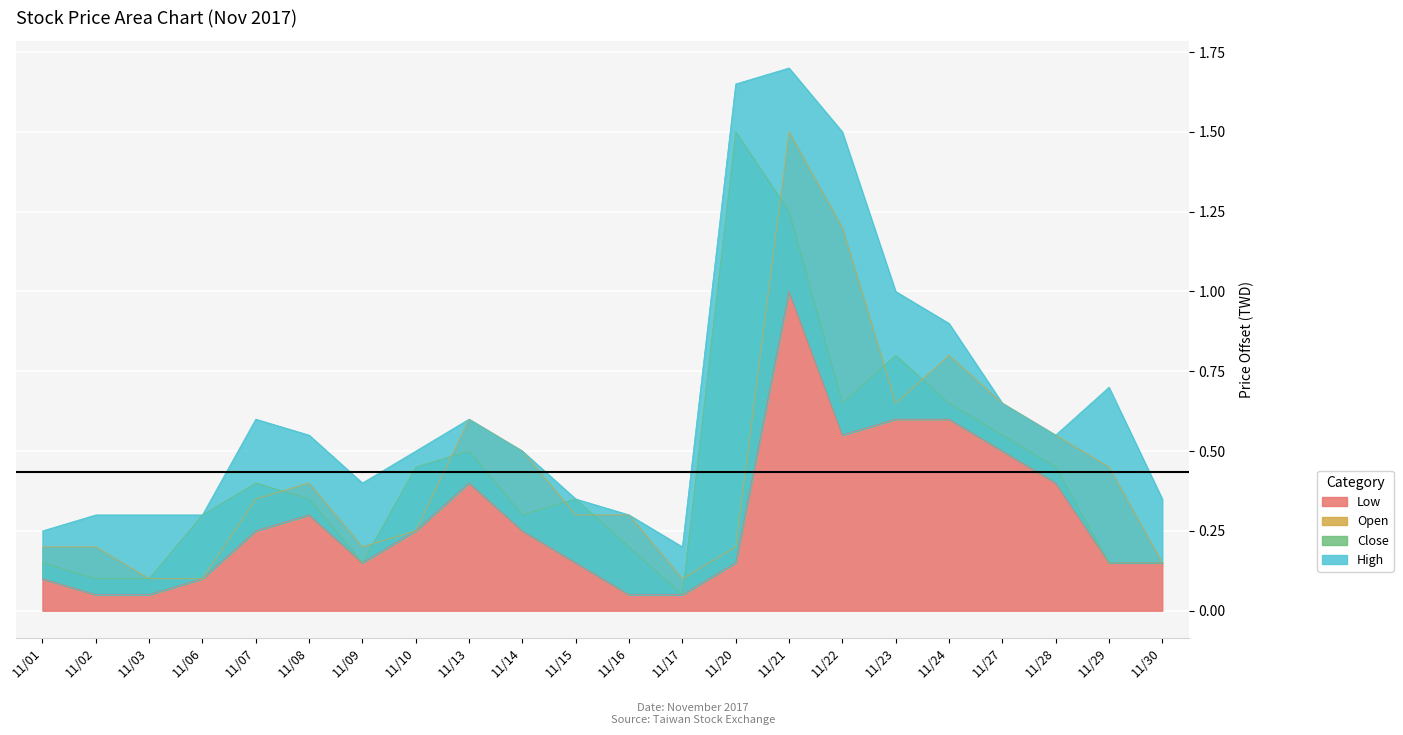

True or false: Close and Low intersect in this chart.

False